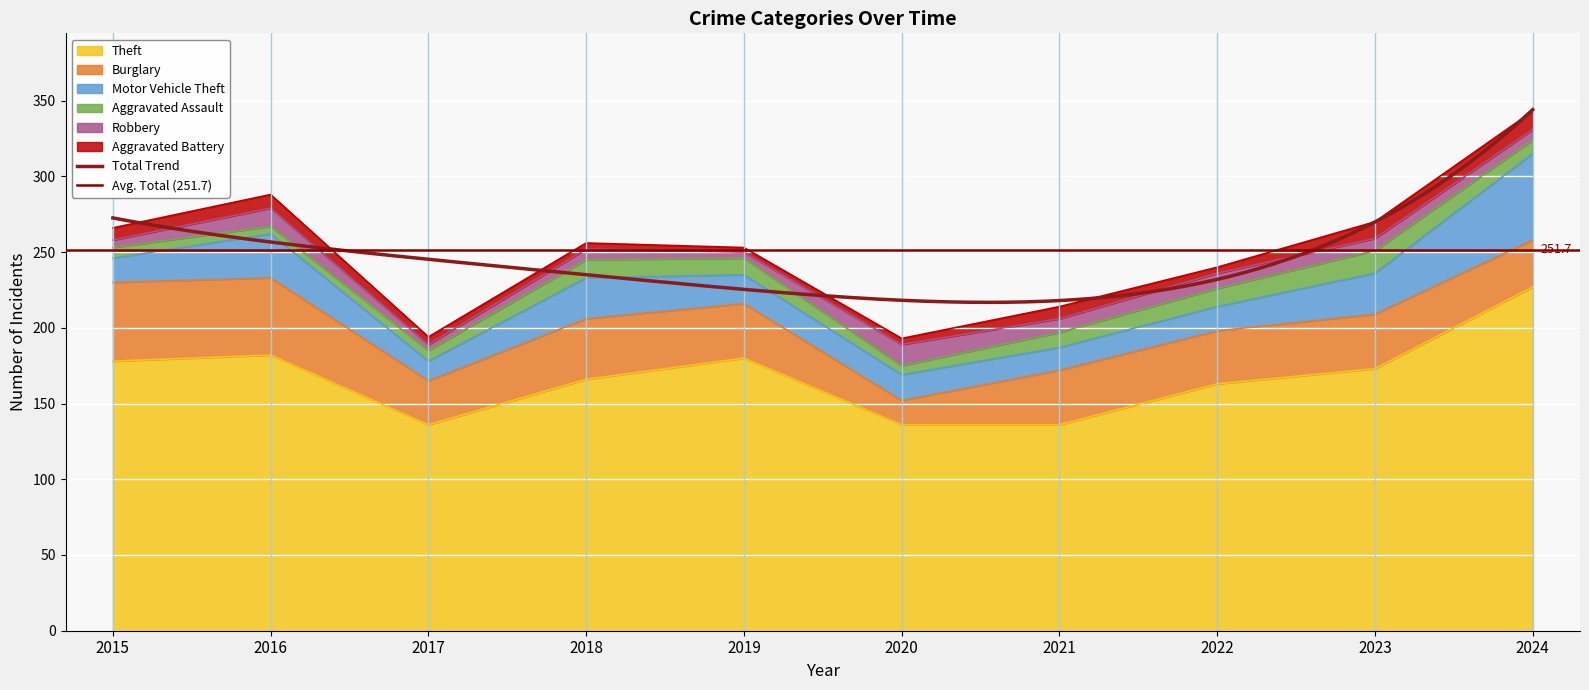

How many data points does each series have?

10